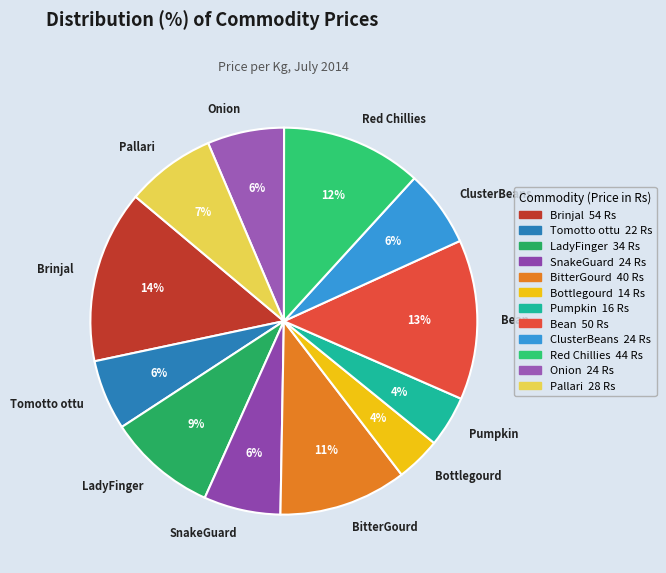

Which slice is the largest?

Brinjal